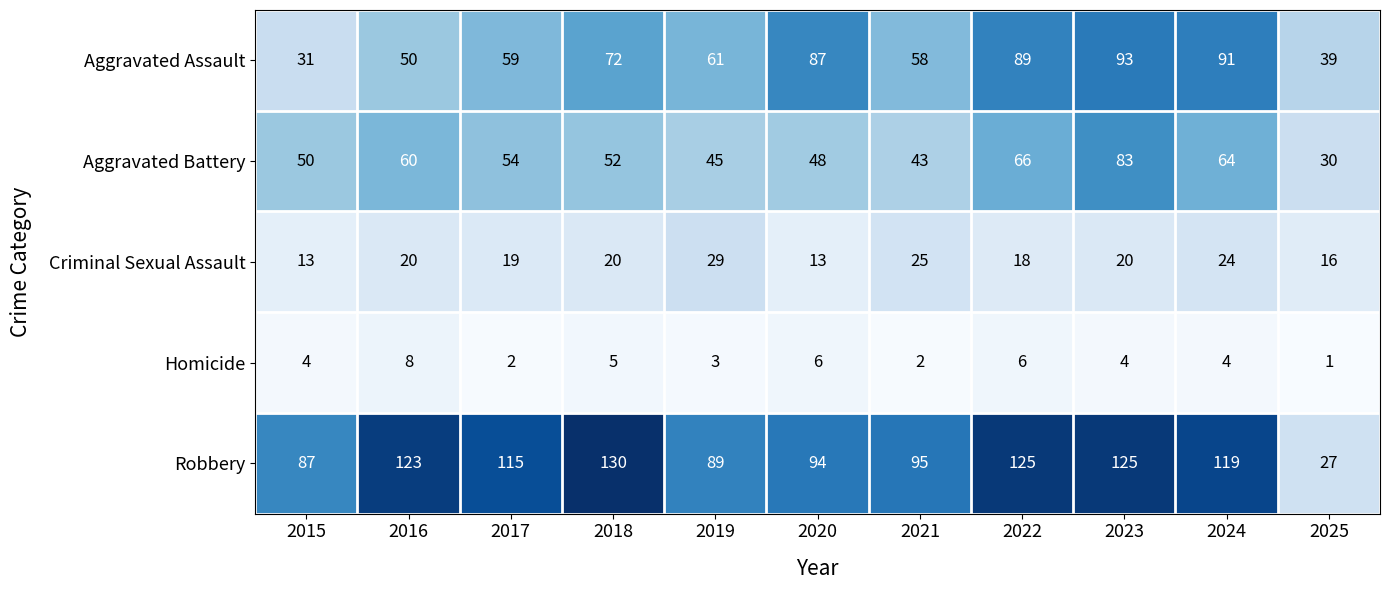

Count the number of data series in this chart.

5